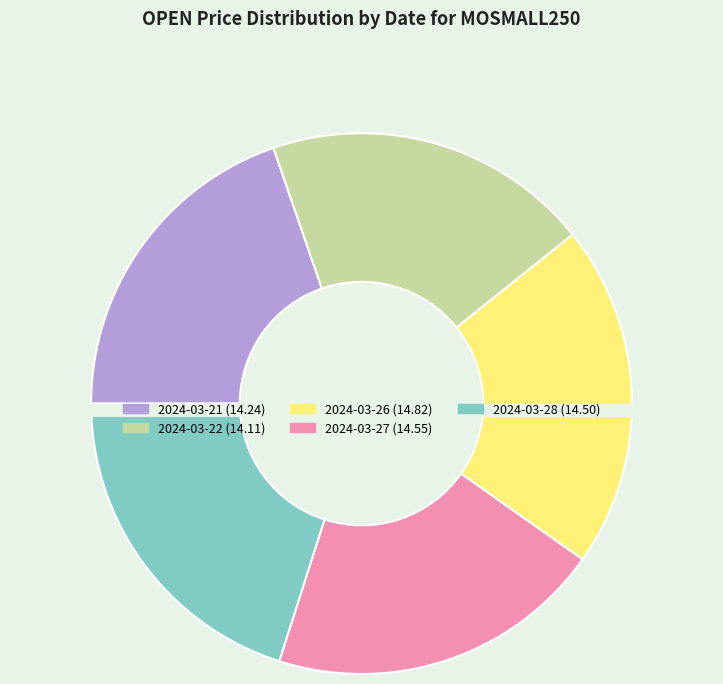

Count the number of slices in the pie.

5